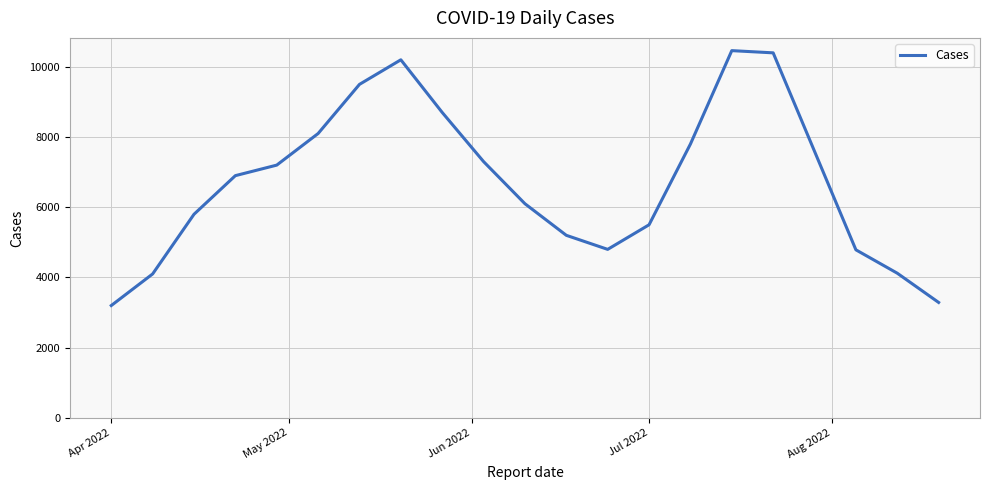

What is the average value?

6717